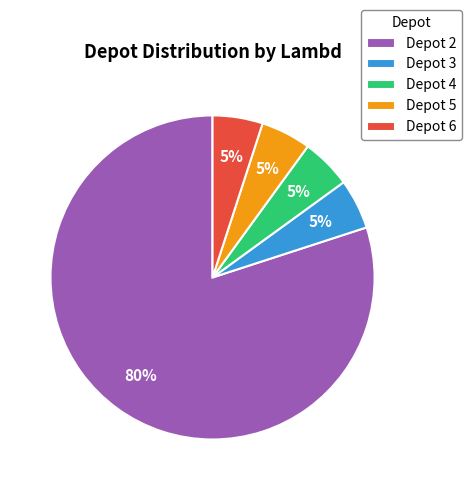

Which category has the biggest portion of the pie?

Depot 2